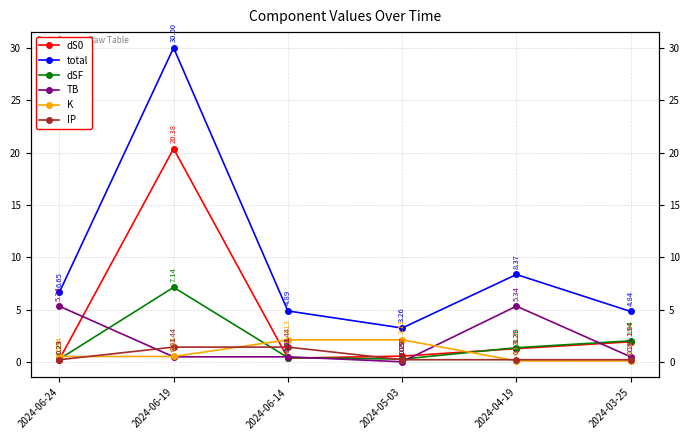

How many data points does each series have?

6